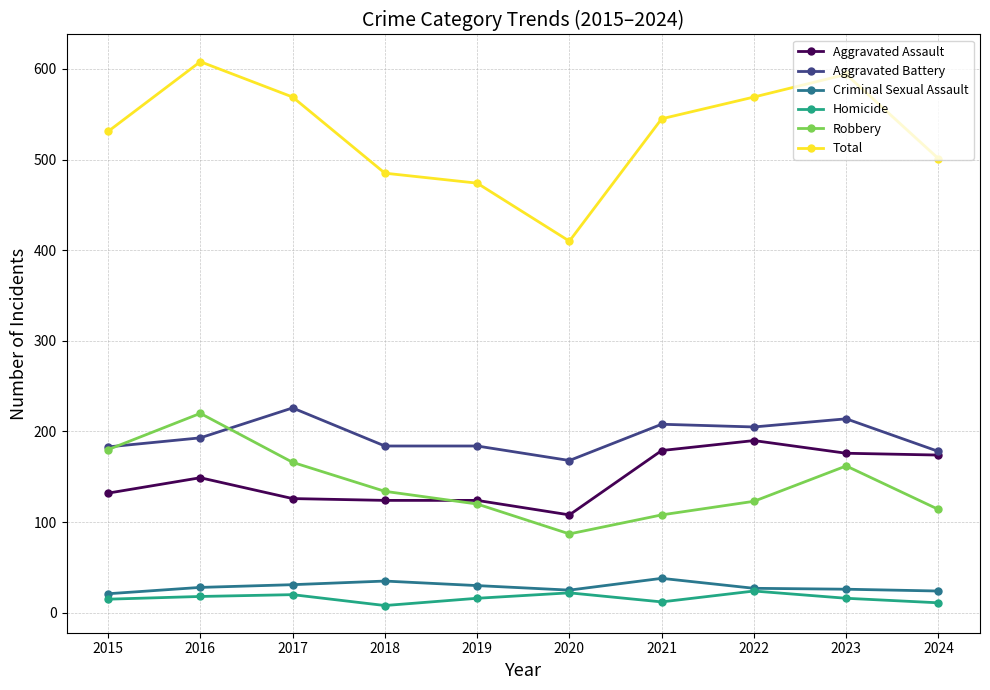

What is the value of the Total point at the 1st from the left?

531